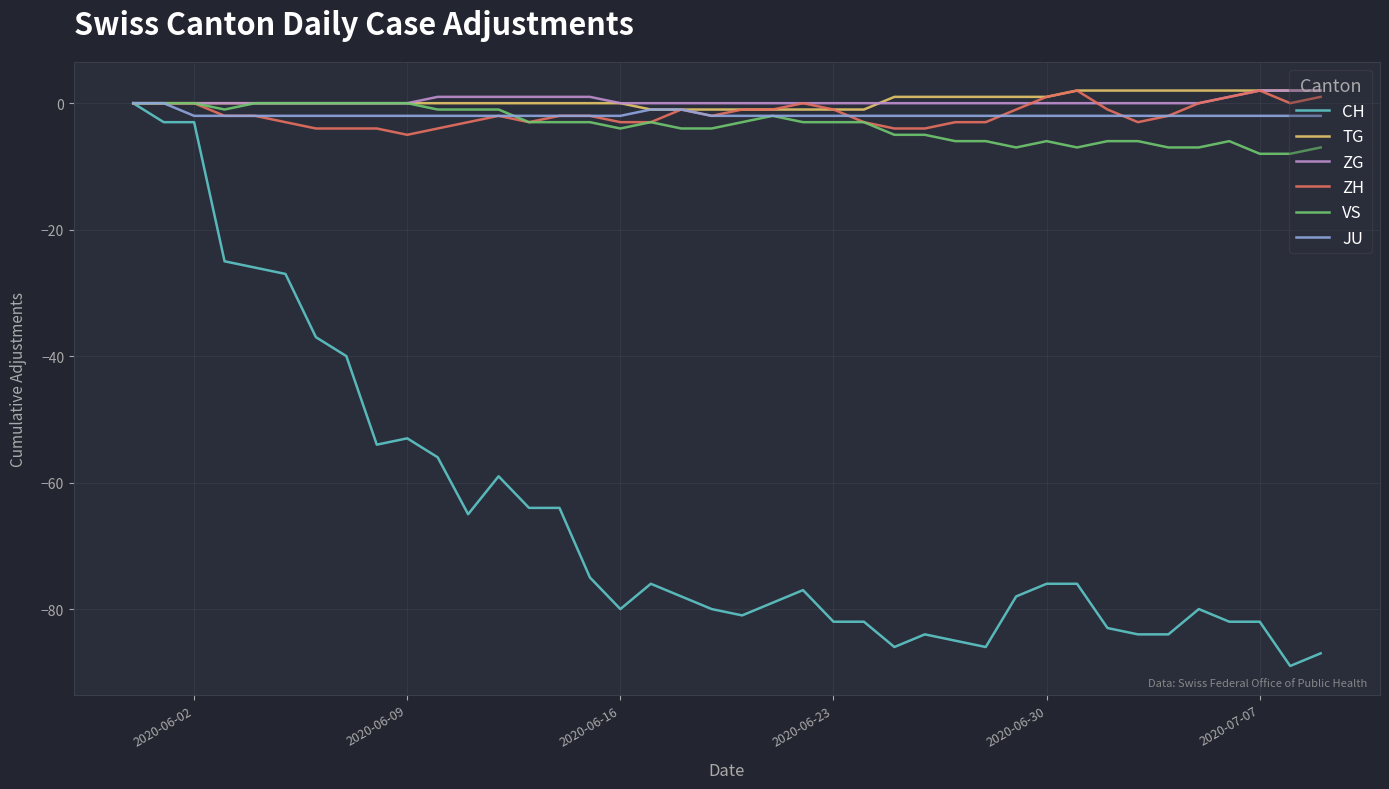

Does the chart display data point markers on the line(s)?

No